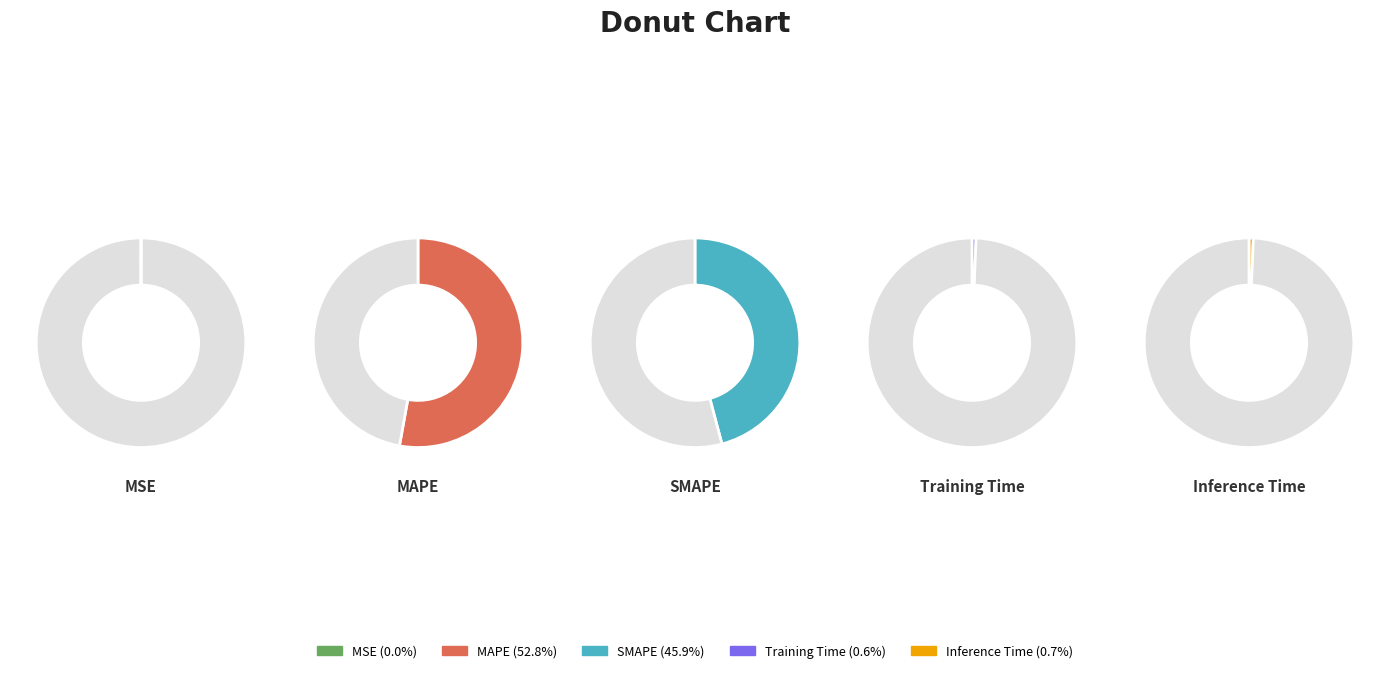

True or false: SMAPE accounts for 58% of the total.

False